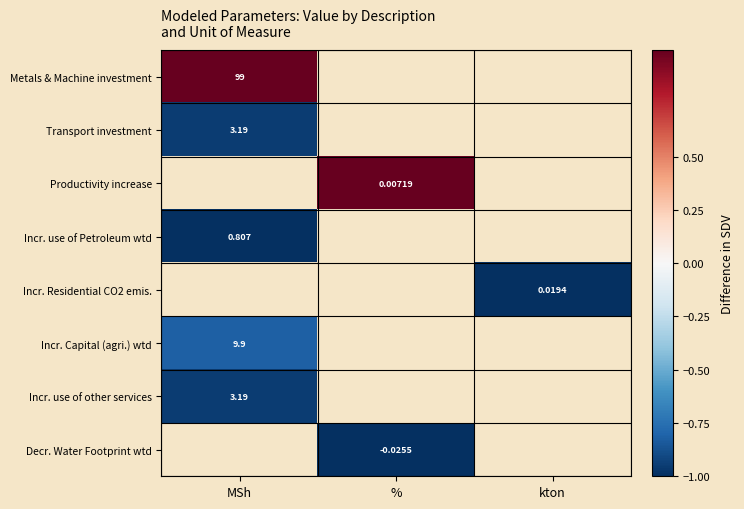

Is the value of Metals & Machine investment at % greater than the value of Incr. Capital (agri.) wtd at MSh?

No